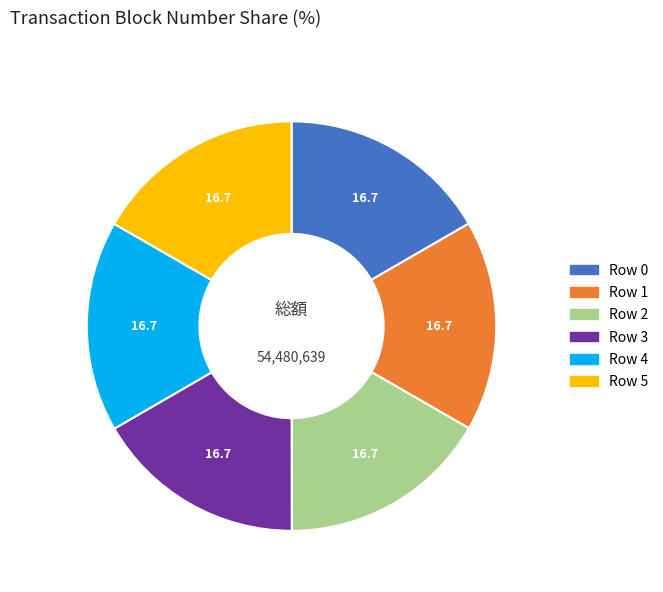

Is there a majority slice in this chart?

No